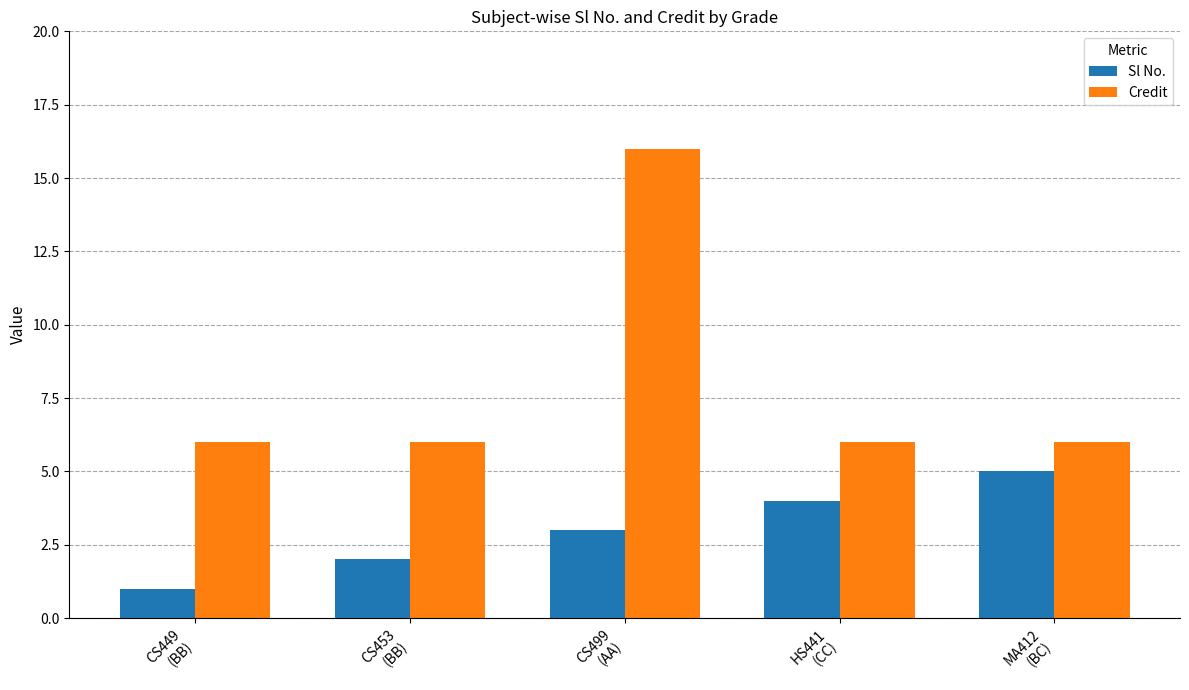

Which series has the widest spread of values?

Credit